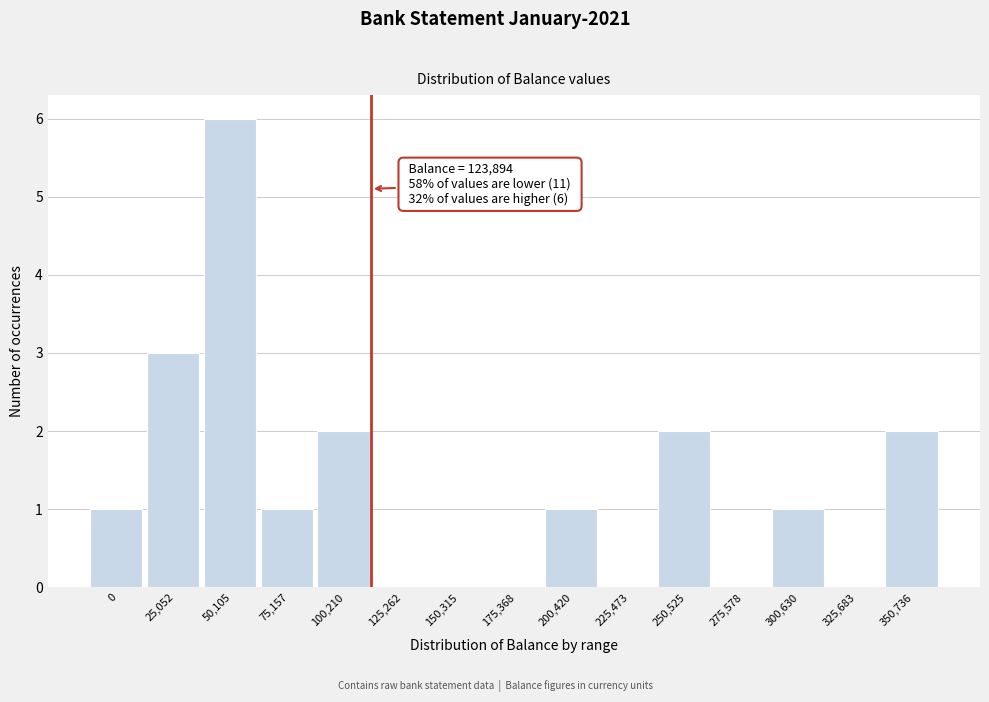

Reading left to right, transcribe all the data shown in this chart.

0=1	25,052=3	50,105=6	75,157=1	100,210=2	125,262=0	150,315=0	175,368=0	200,420=1	225,473=0	250,525=2	275,578=0	300,630=1	325,683=0	350,736=2